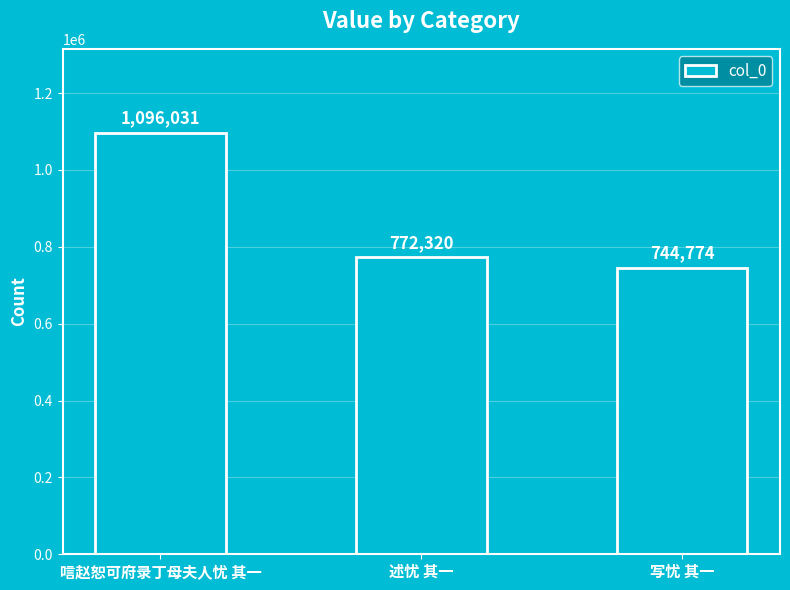

What is the maximum value shown in the chart?

1096031